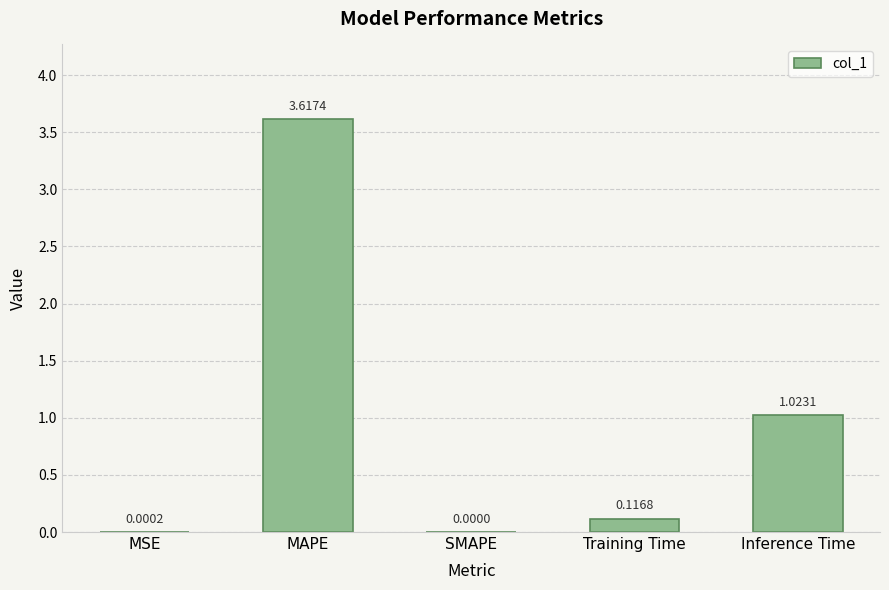

What is the sum of all values?

4.8